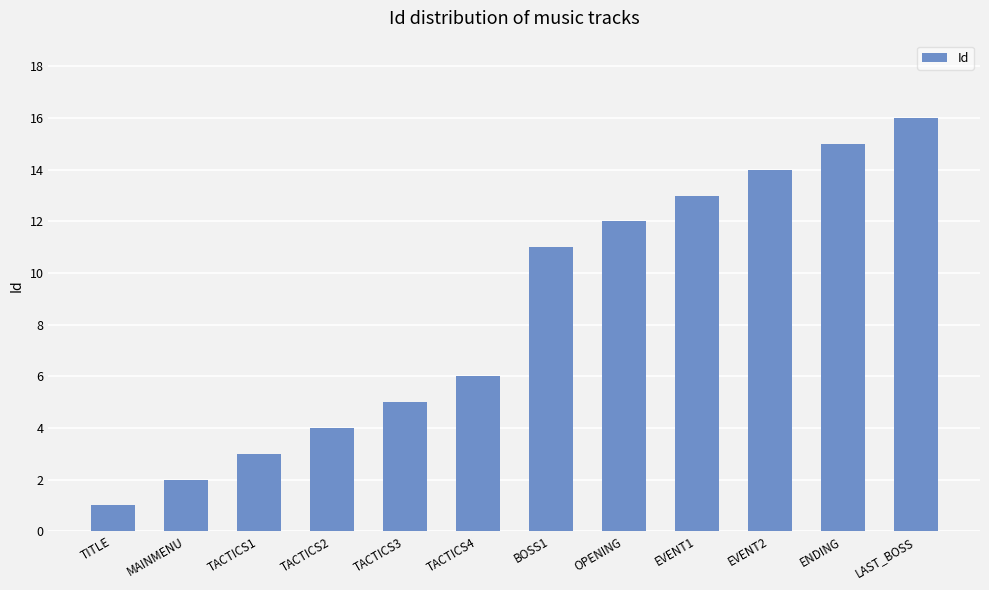

Reading left to right, what are all the values shown in this chart?

1	2	3	4	5	6	11	12	13	14	15	16